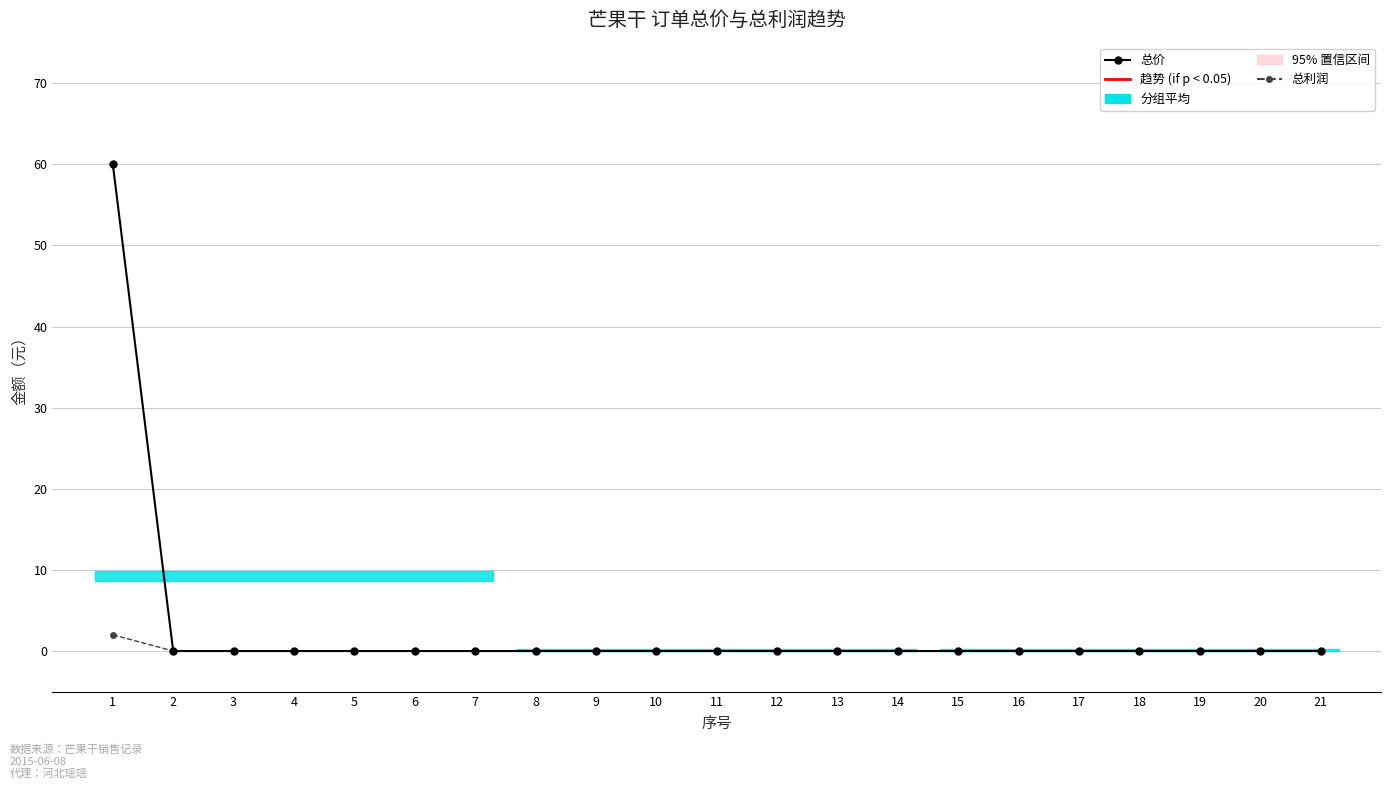

True or false: 总价 and 总利润 intersect in this chart.

False